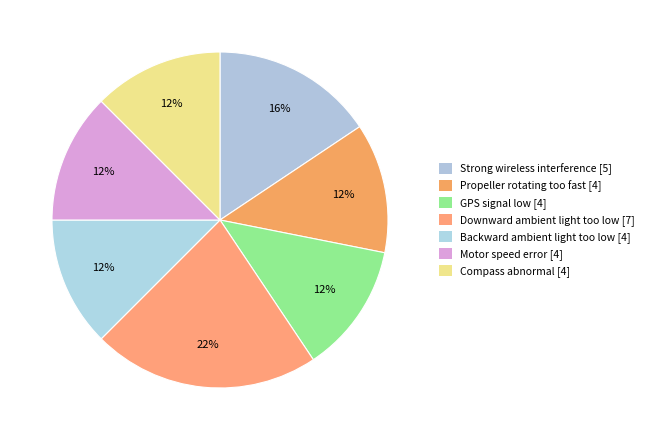

What percentage is the Compass abnormal slice, to the nearest percent?

12%